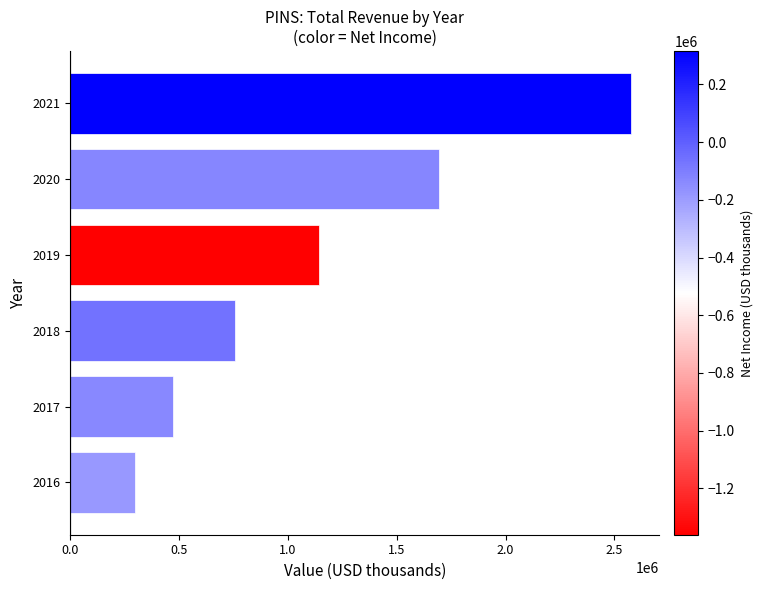

List the labels in order of value, smallest first.

2016, 2017, 2018, 2019, 2020, 2021